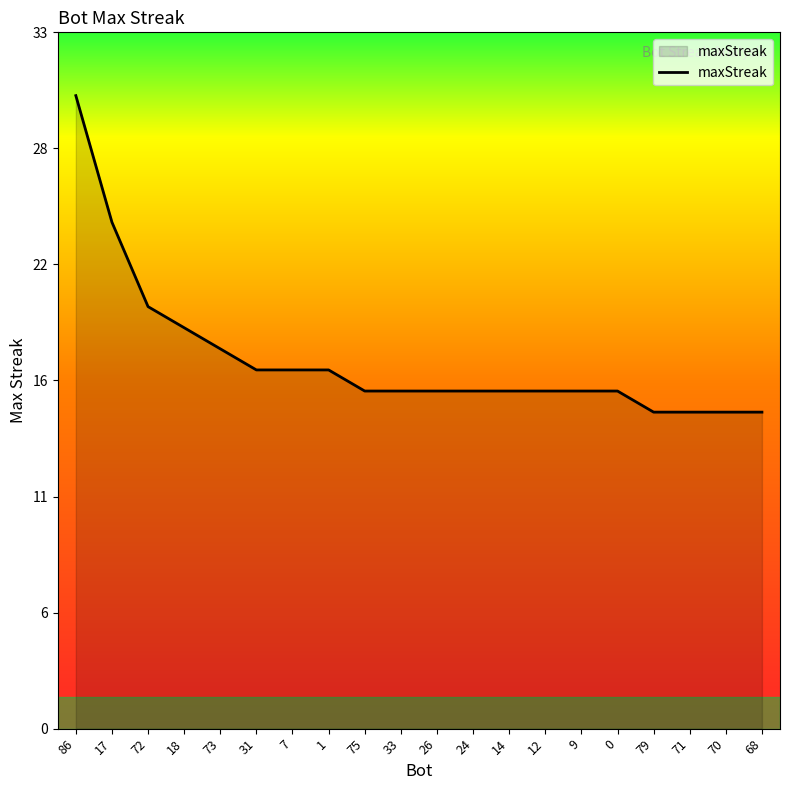

Which category has the highest value across all series?

86